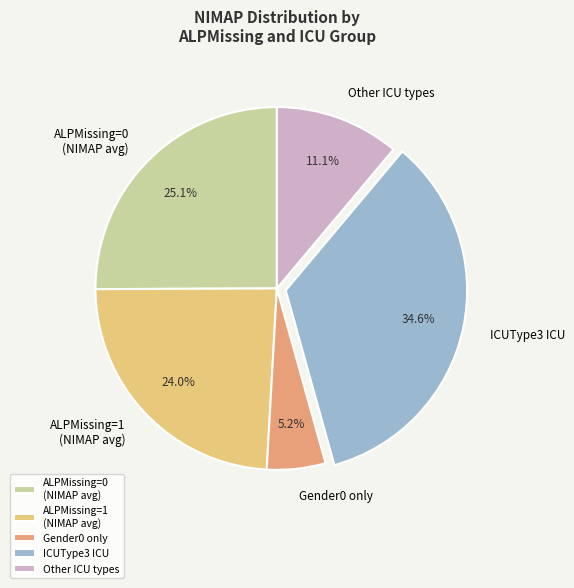

What is the smallest slice in the pie chart?

Gender0 only